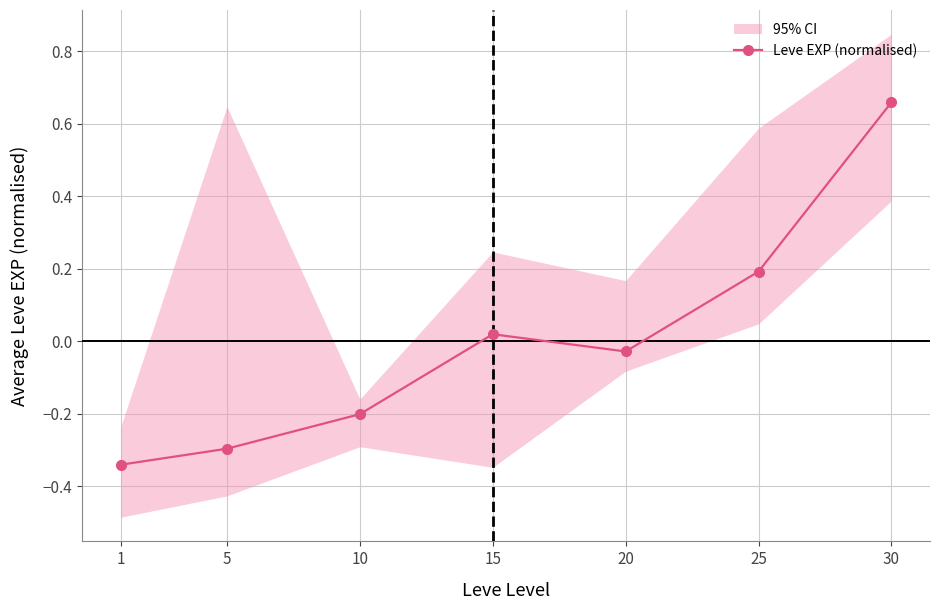

Rank the categories by value from highest to lowest.

30, 25, 15, 20, 10, 5, 1